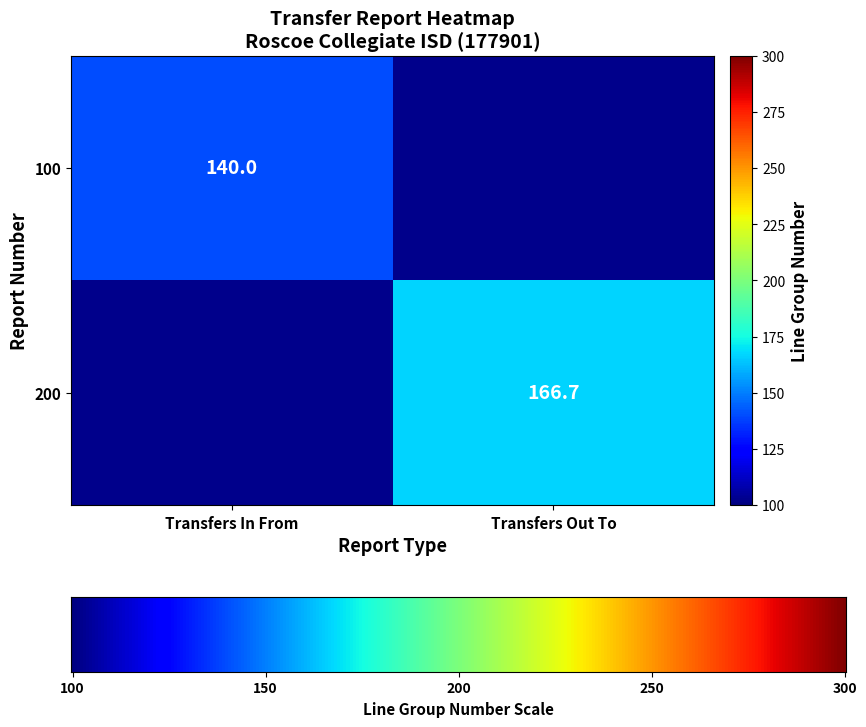

Is it true that 200 equals 50.8 at Transfers Out To?

False